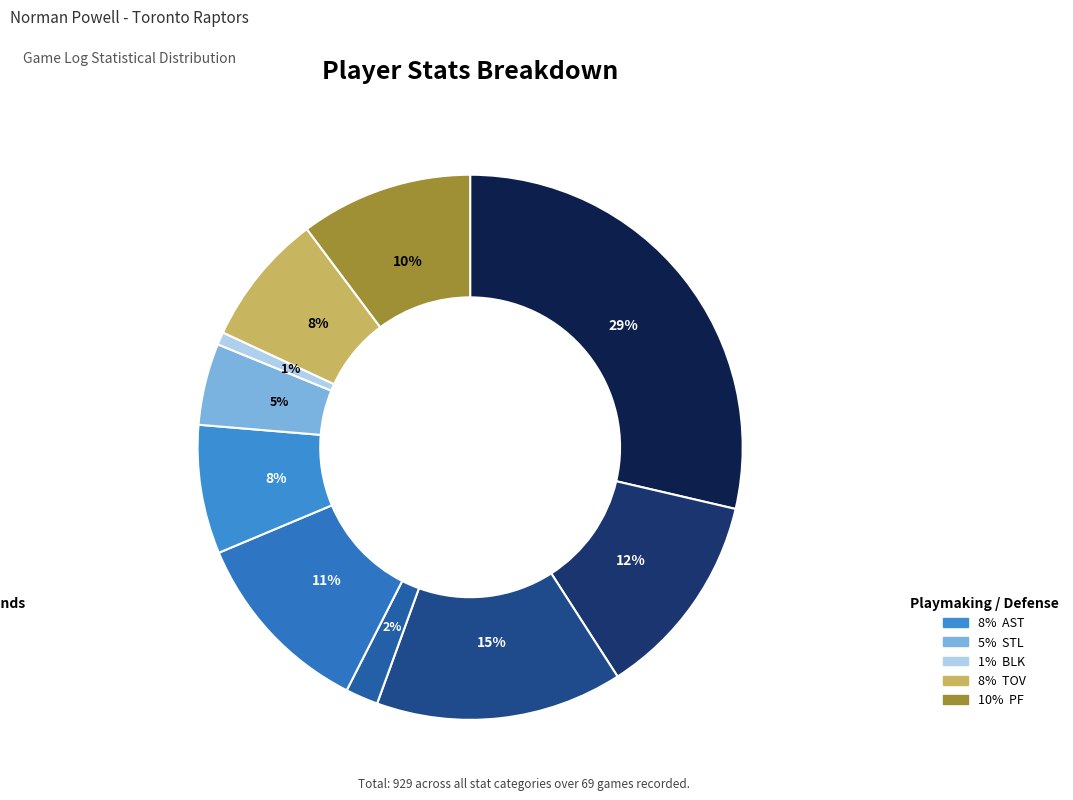

Is there a majority slice in this chart?

No